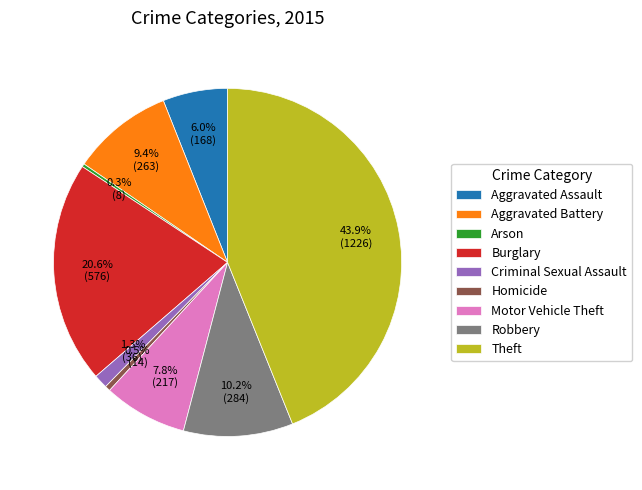

To the nearest percent, what is the average slice percentage?

11%